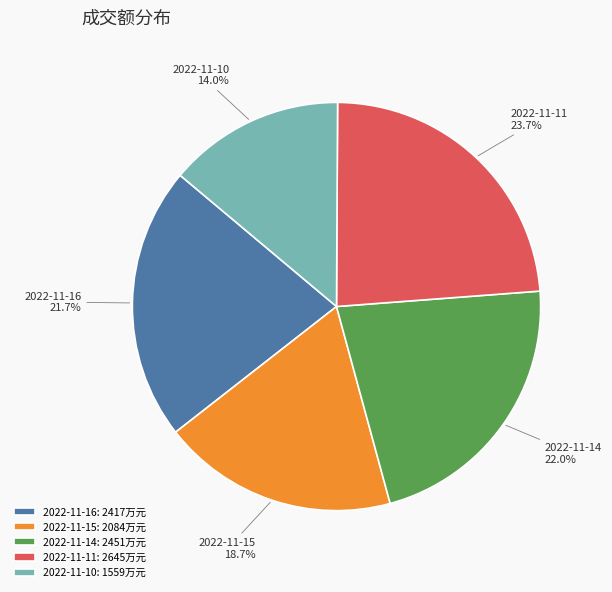

What portion of the pie excludes 2022-11-10: 1559万元?

86.0%